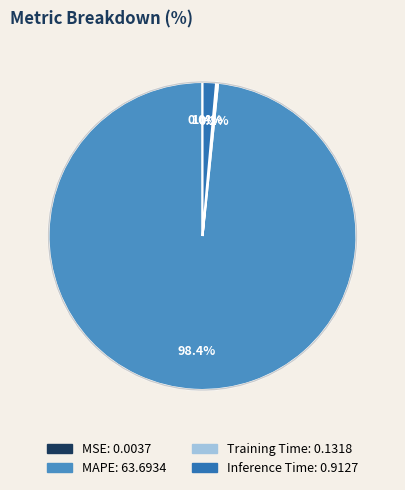

What portion of the pie excludes Inference Time?

98.6%